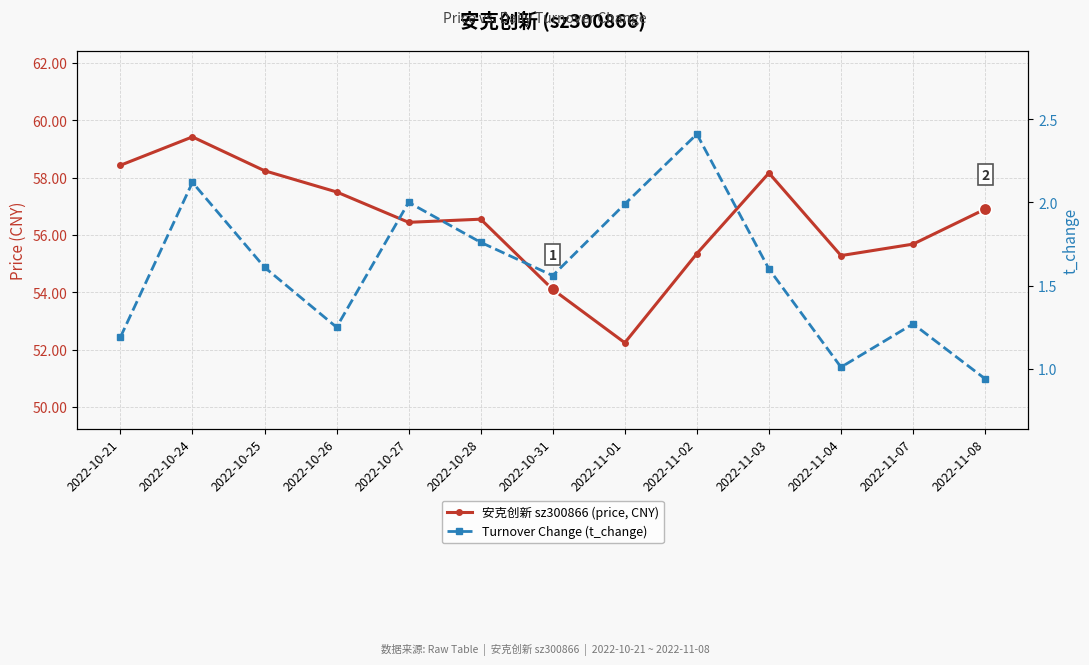

How many series are shown in this chart?

2